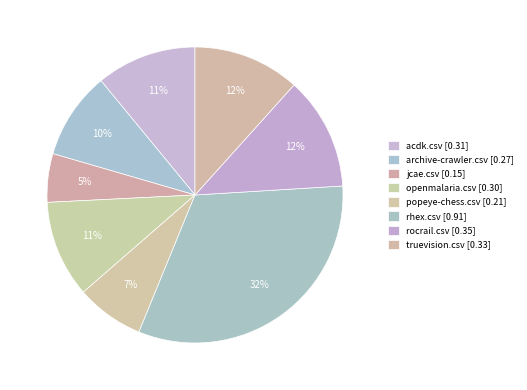

What is the total percentage of acdk.csv and archive-crawler.csv?

20.5%